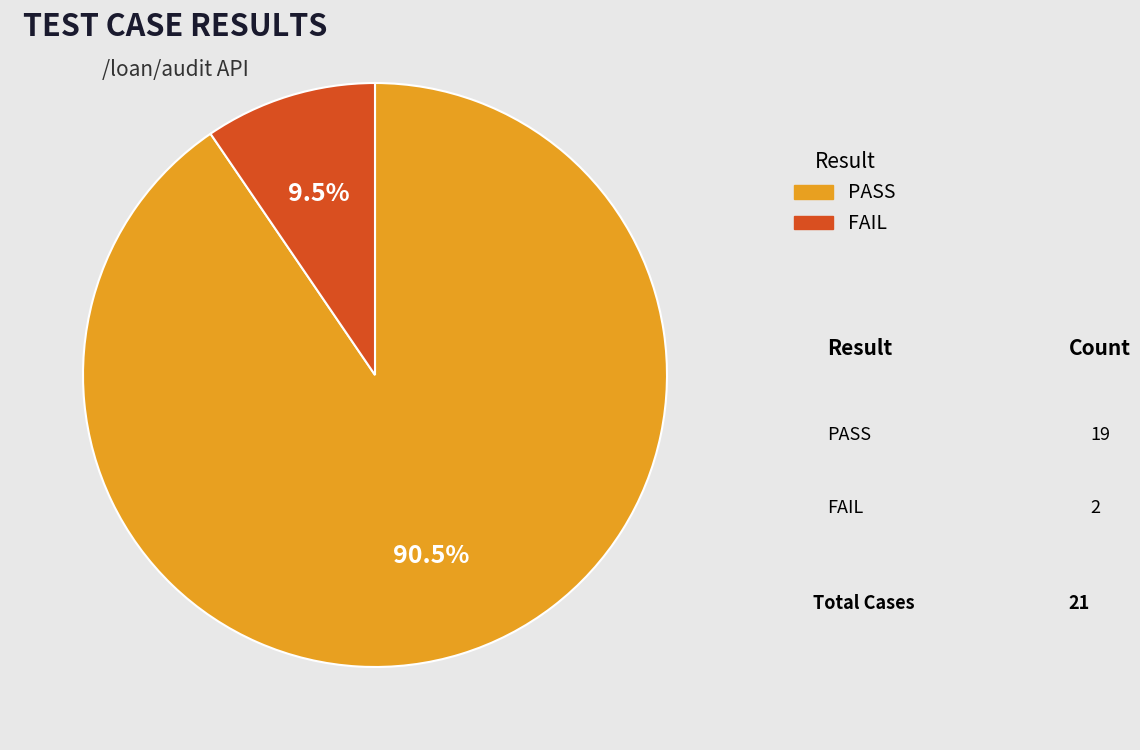

Is there a majority slice in this chart?

Yes